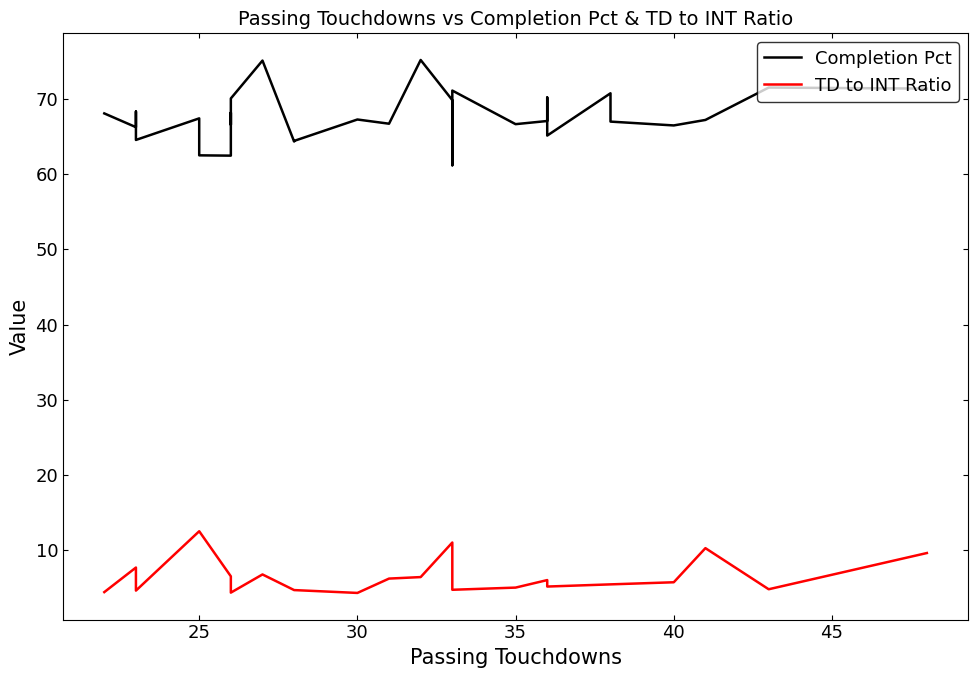

Is it true that TD to INT Ratio equals 2.0 at 21?

False